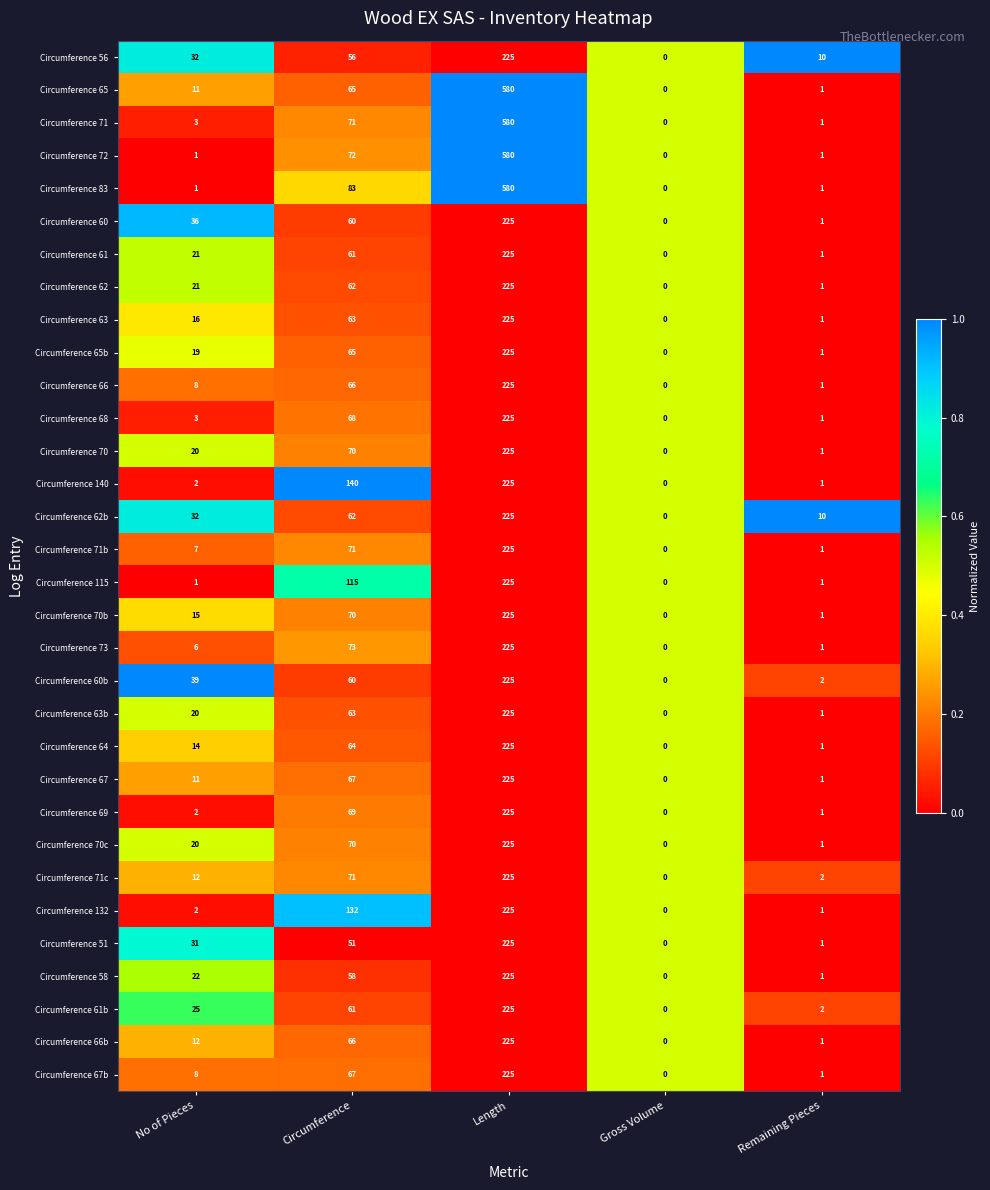

List the labels in order of Circumference 66 value, largest first.

Length, Circumference, No of Pieces, Remaining Pieces, Gross Volume